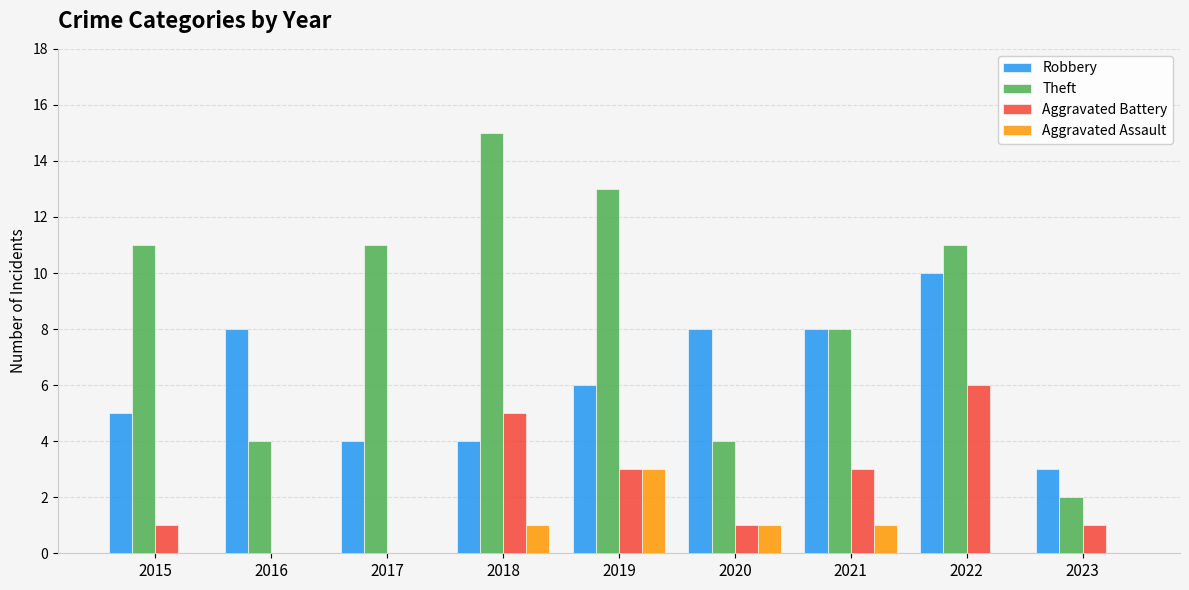

What is the sum of all Aggravated Battery values?

20